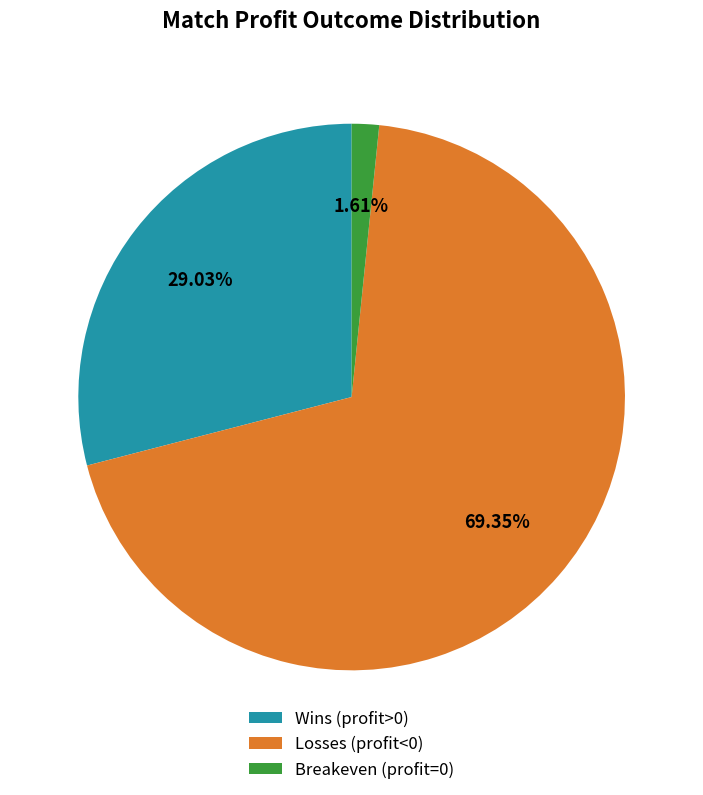

Rank the categories by value from highest to lowest.

Losses (profit<0), Wins (profit>0), Breakeven (profit=0)